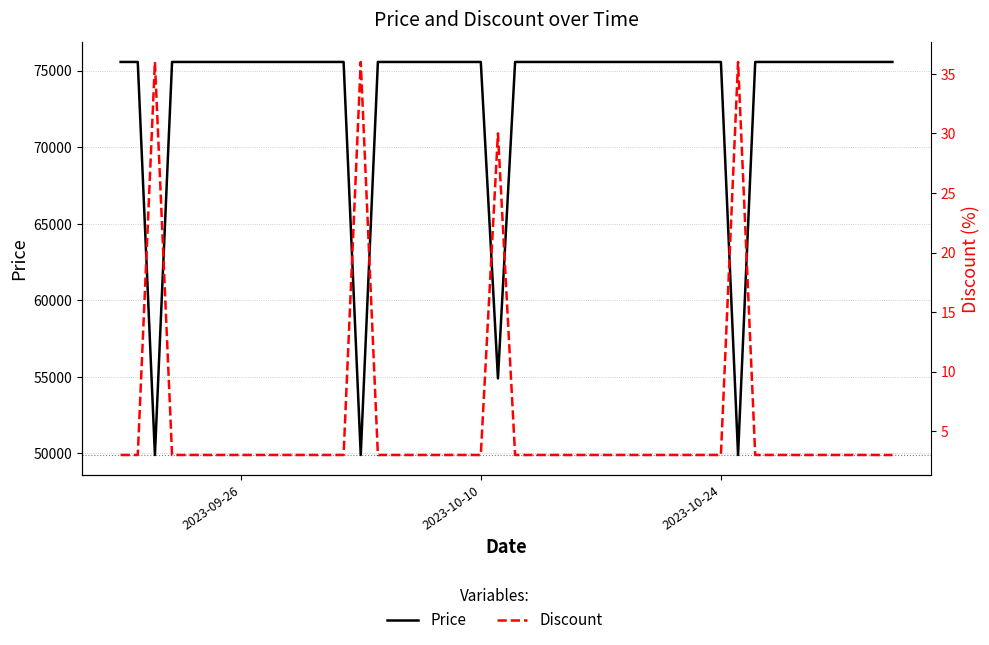

True or false: Discount and Price intersect in this chart.

False